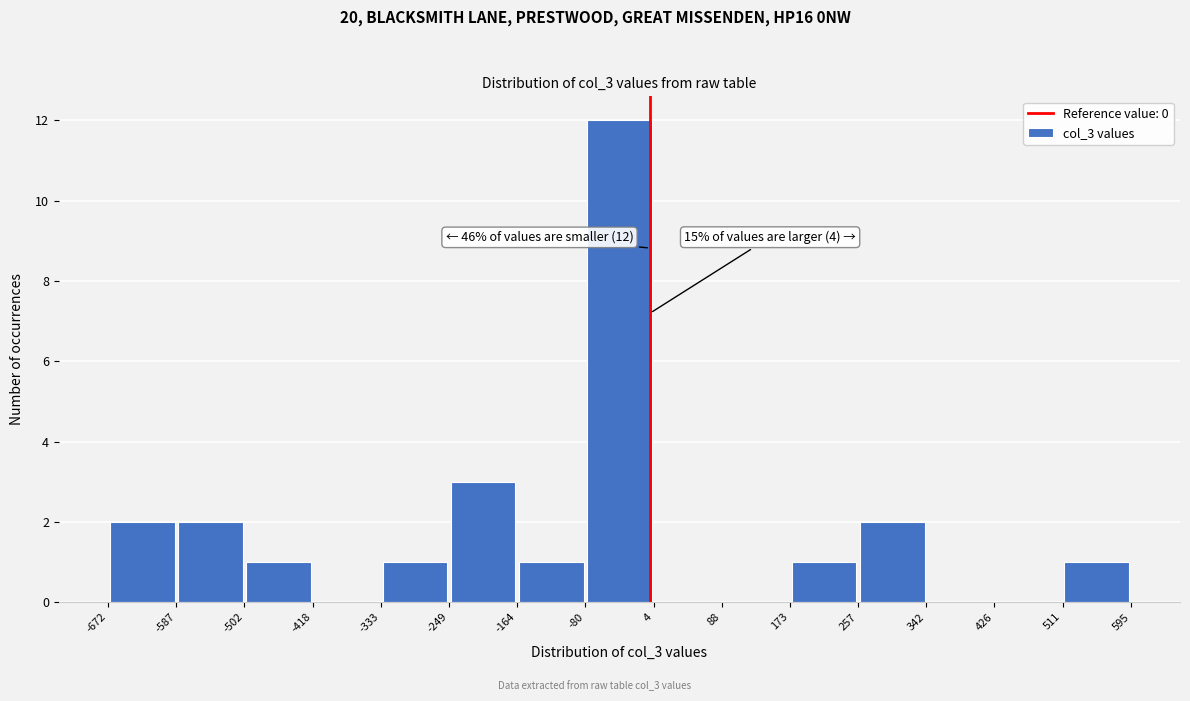

Over which range of the x-axis is the bar tallest?

-80 to 4